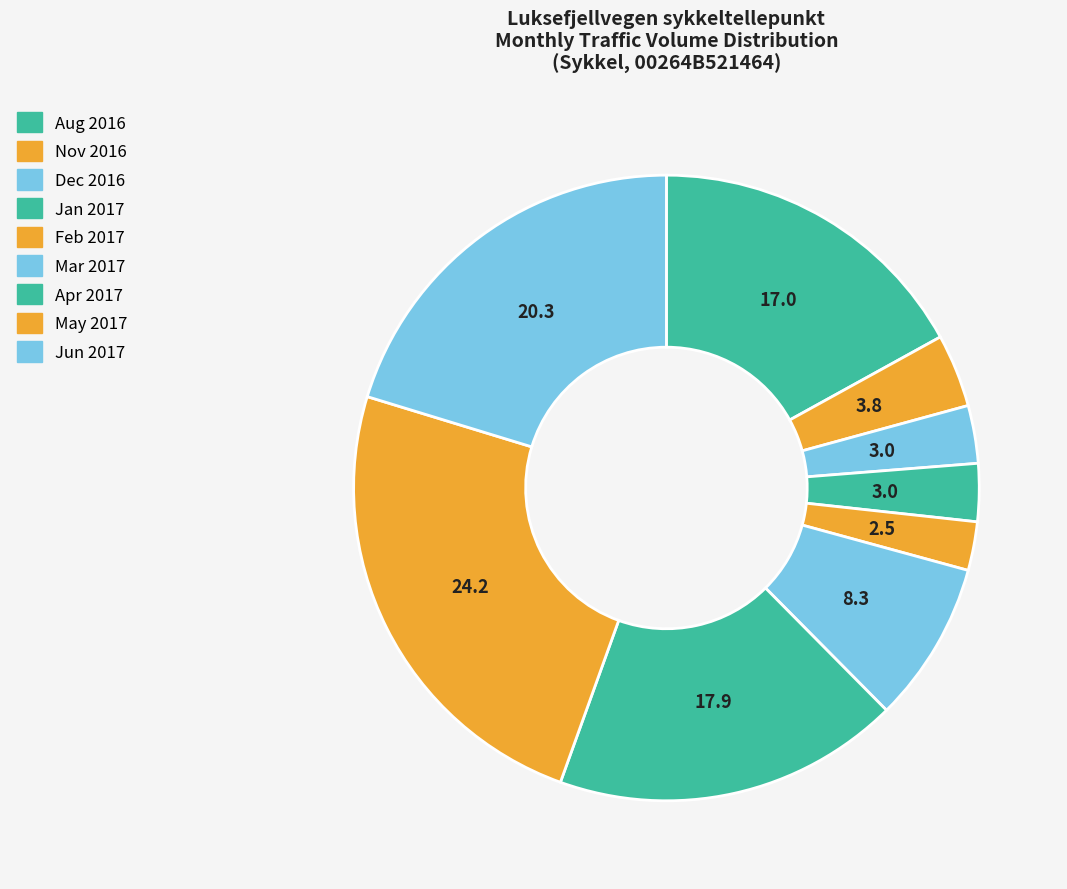

How many slices are in this pie chart?

9